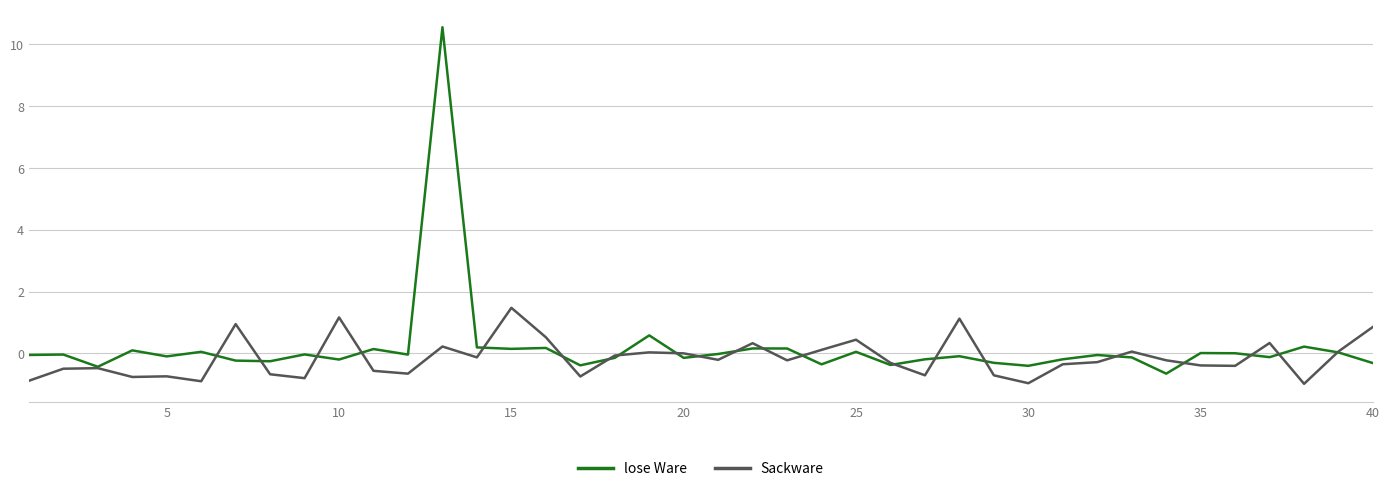

Does the chart display data point markers on the line(s)?

No